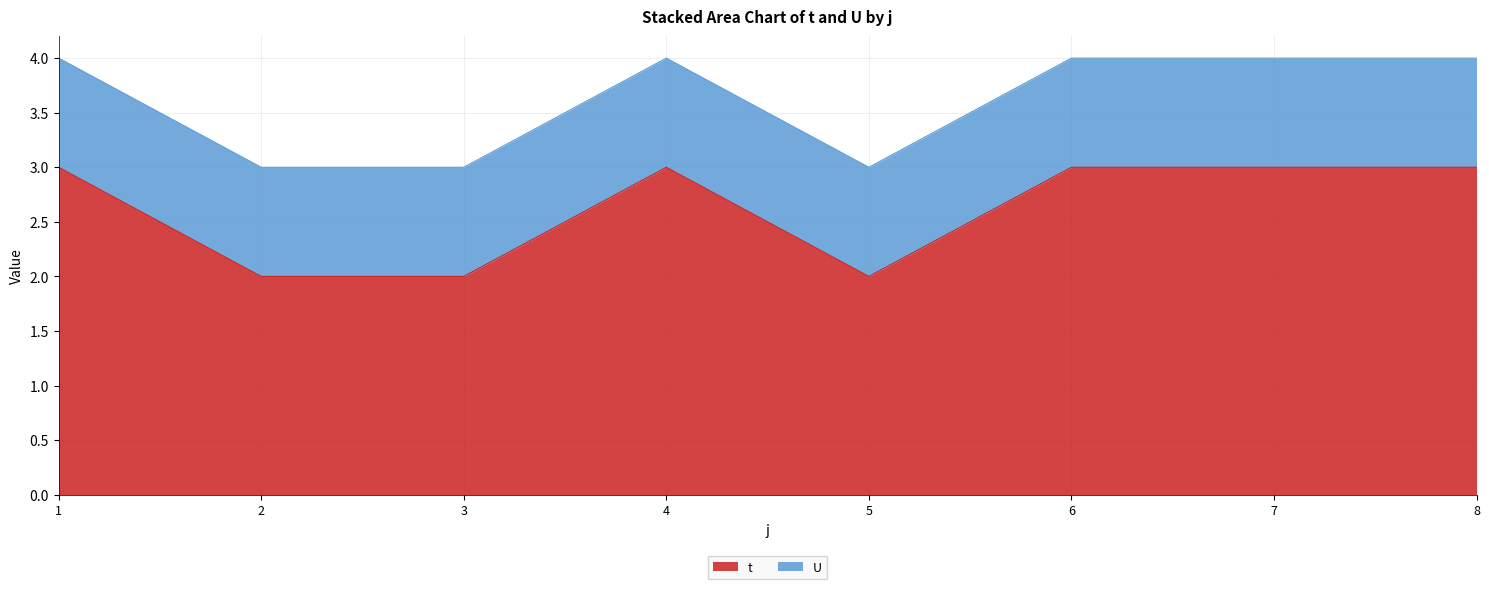

True or false: there are more than 1 points higher than both neighbors.

False